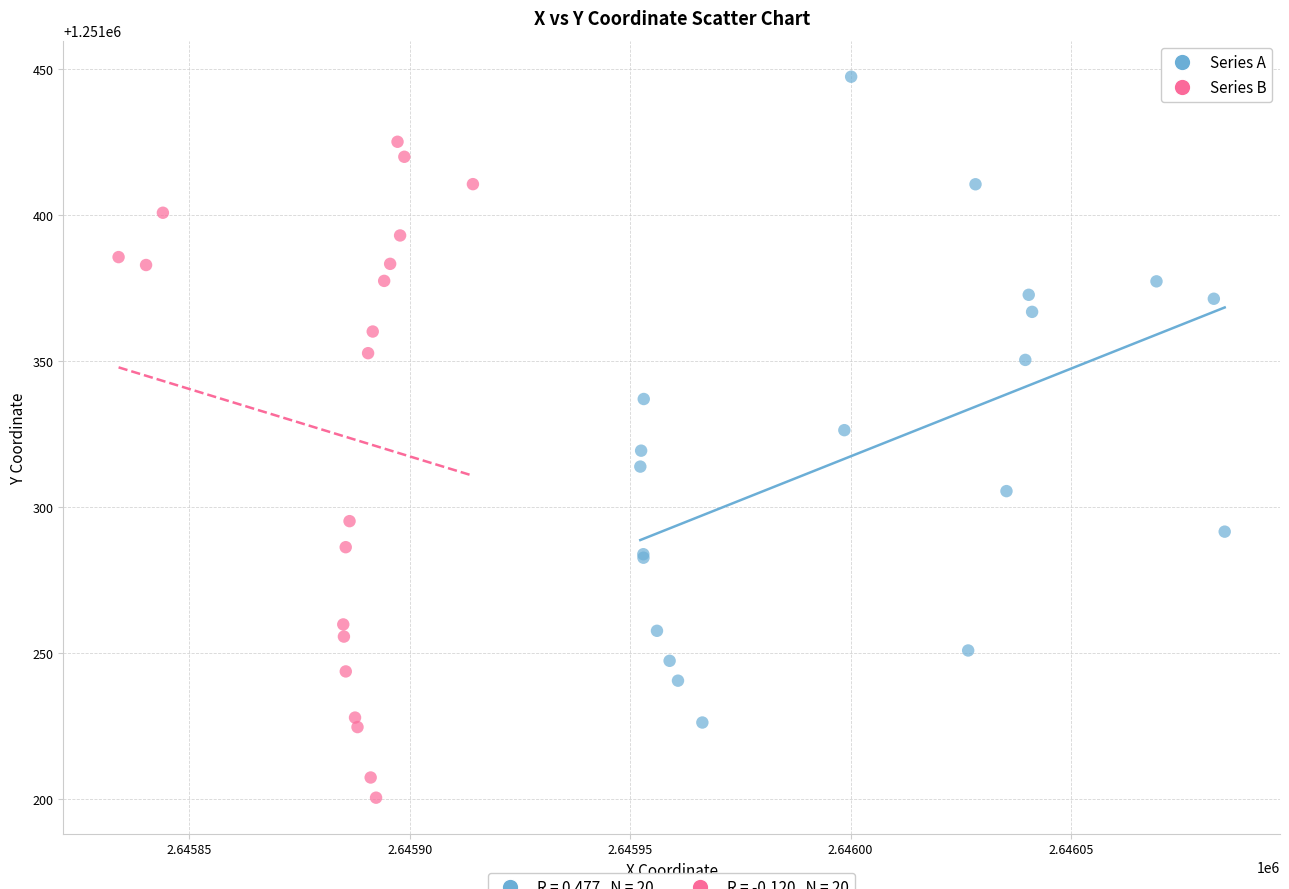

Which series reaches the maximum Y coordinate?

Series A